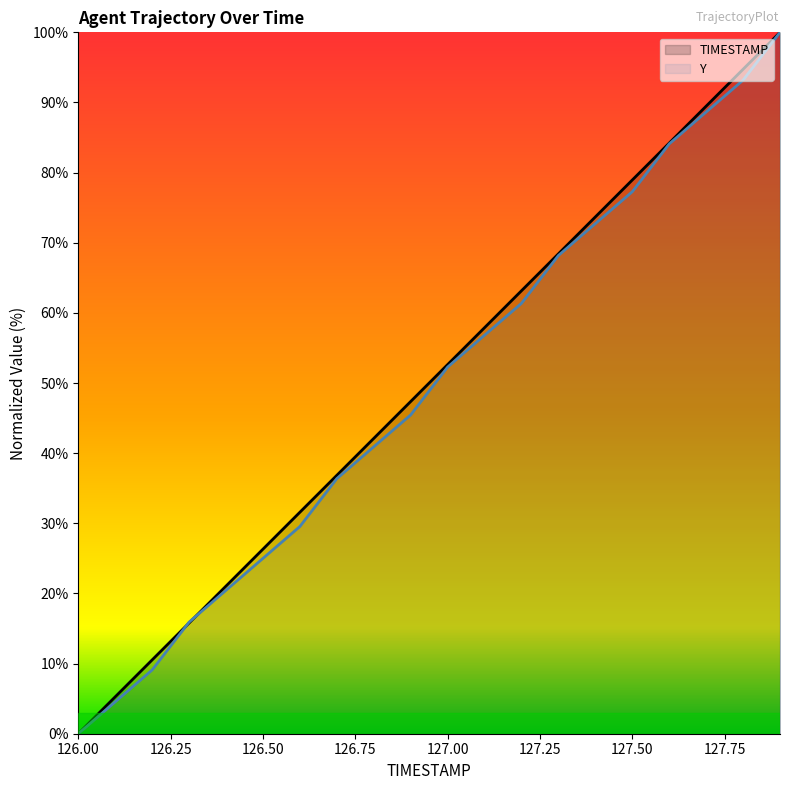

True or false: Y has a value of 4.5 at 126.4.

False